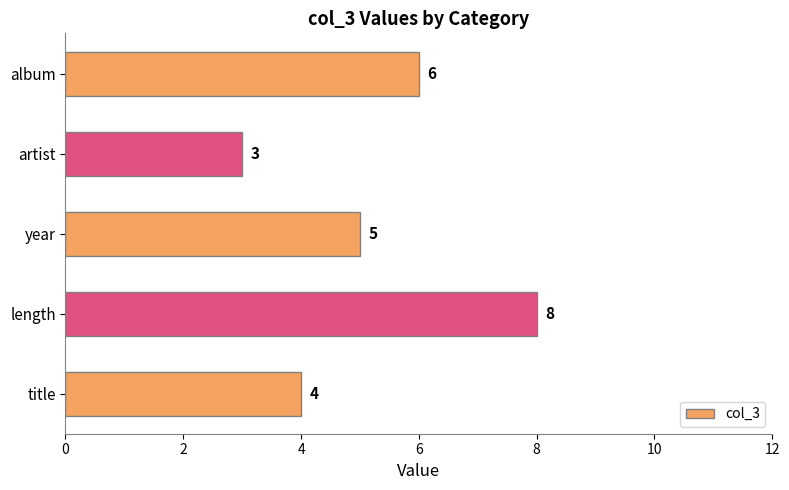

Reading bottom to top, transcribe all the data shown in this chart.

4	8	5	3	6